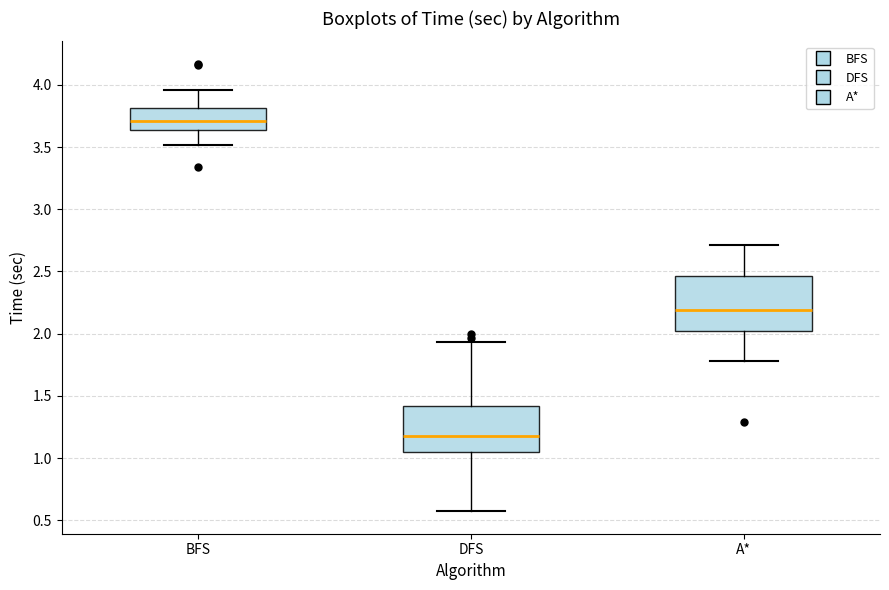

Comparing the boxes themselves (not the whiskers), which one is the tallest?

A*